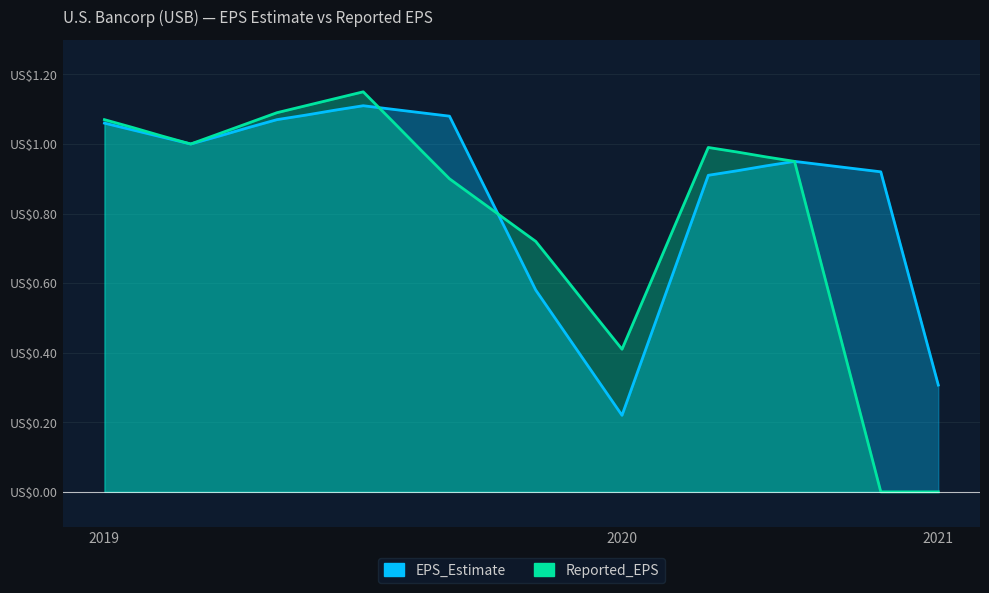

The EPS_Estimate series shows 0.9 at 2020-10. True or false?

True